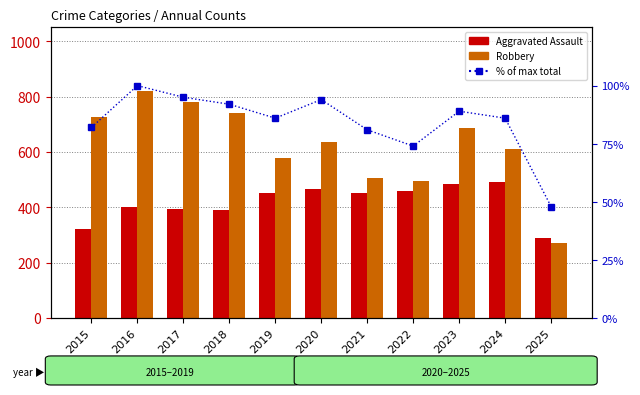

What is the value of the Robbery bar at the 5th from the left?

577